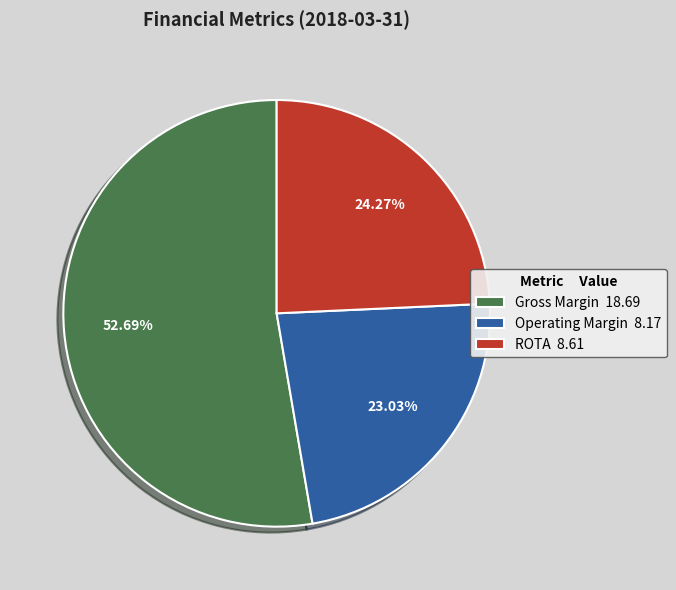

Which slice is the smallest?

Operating Margin